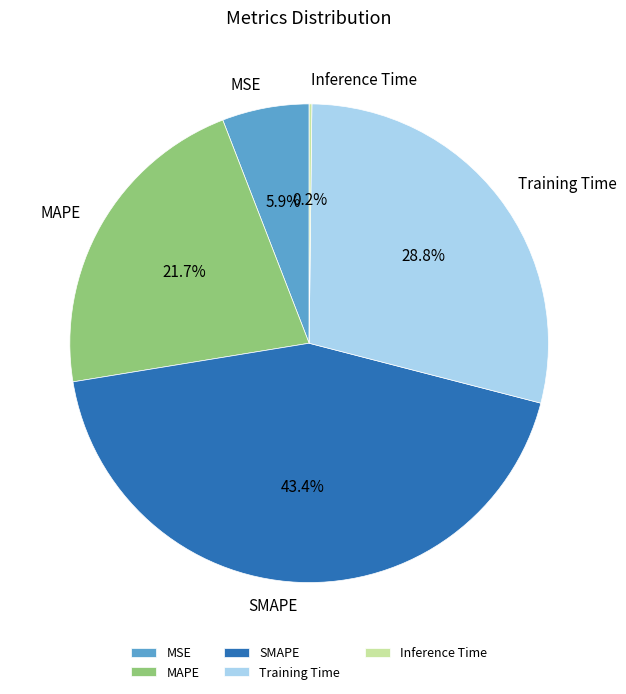

Is there any slice that represents more than half of the pie?

No